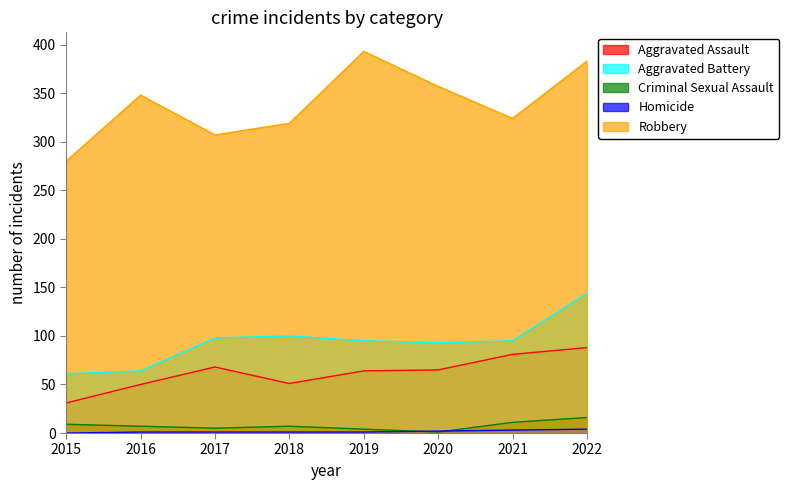

Where does the Aggravated Battery series first go above 95?

2017